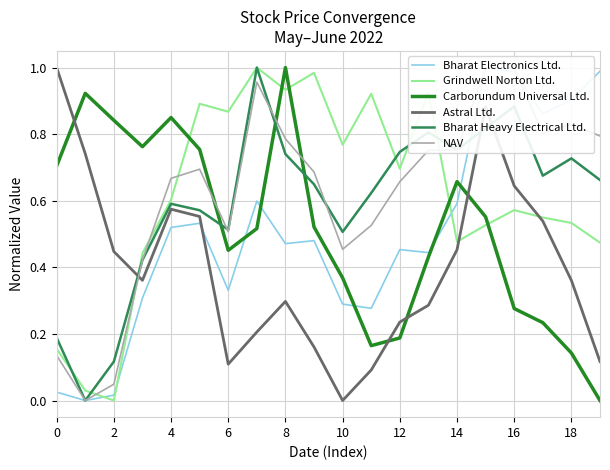

What is the difference between the highest and lowest values at 13?

0.6